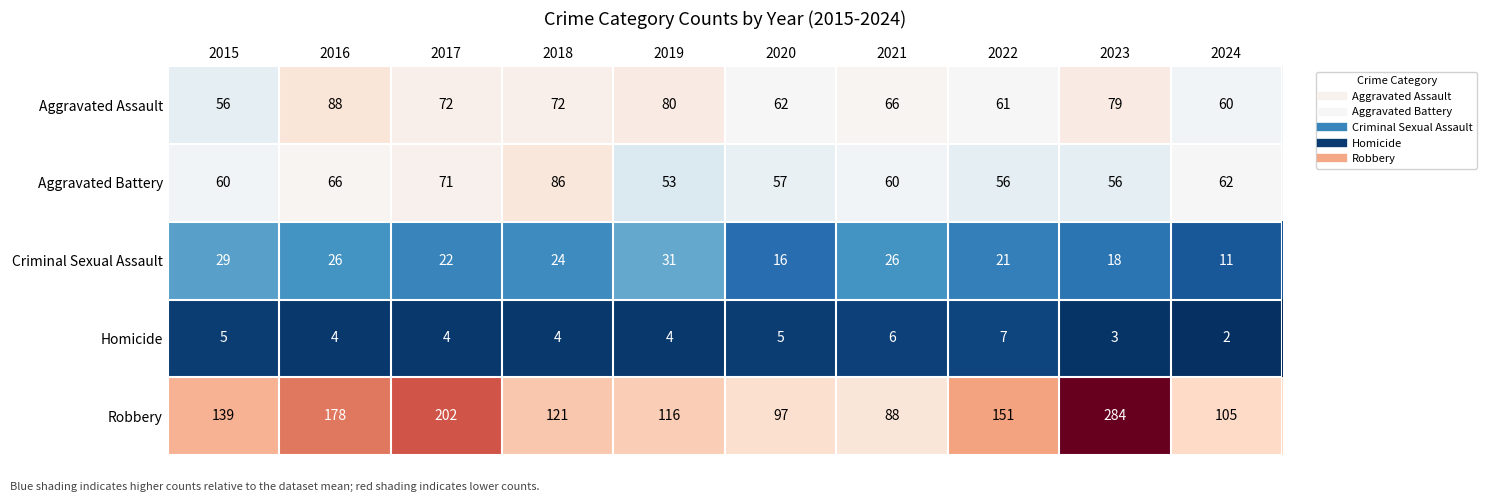

What is the total value across all series at 2019?

284